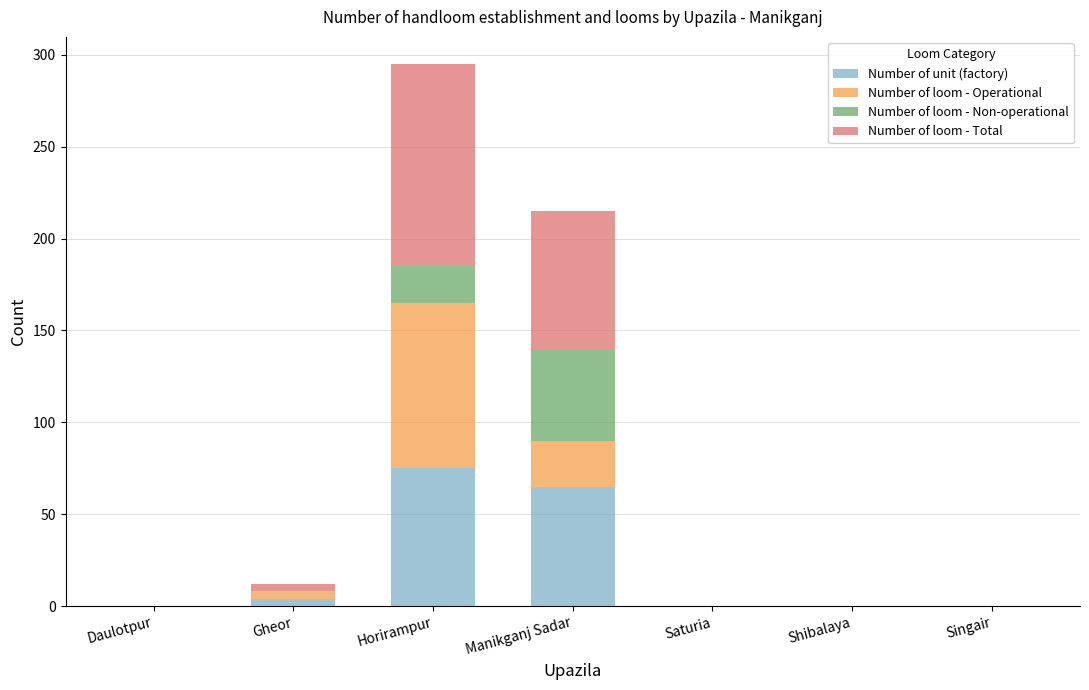

Which category has the highest value in the Number of unit (factory) series?

Horirampur